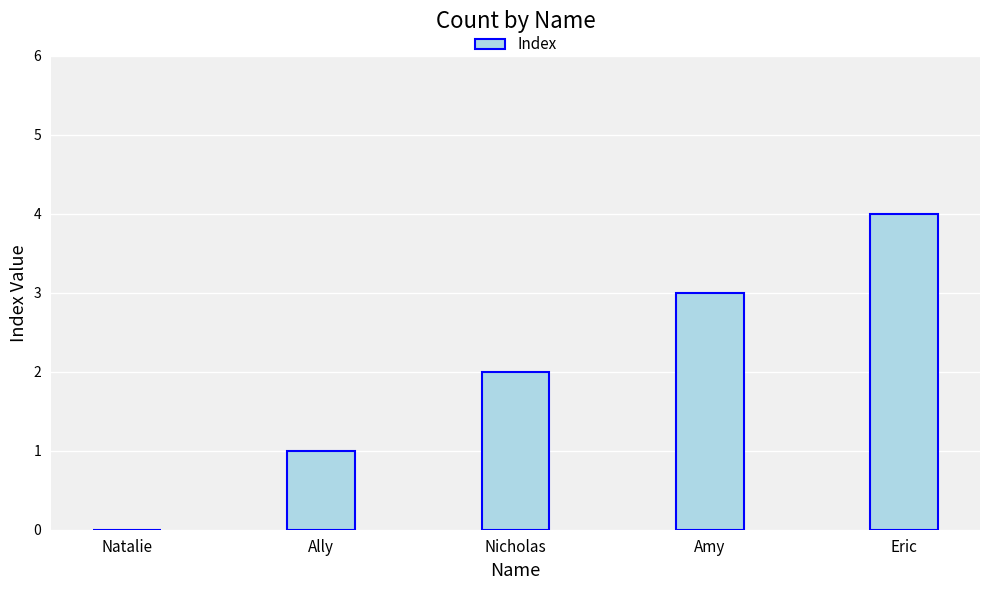

True or false: the data shows 4 at Eric.

True